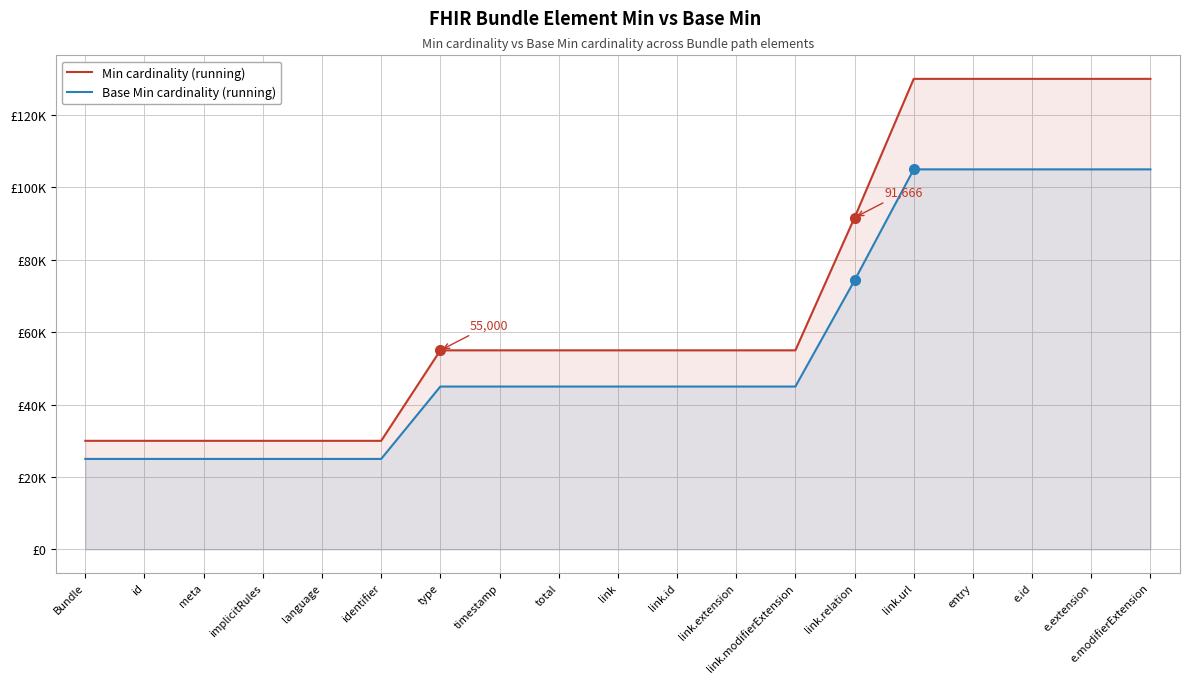

How many data points in Min cardinality (running) are above 55000?

6